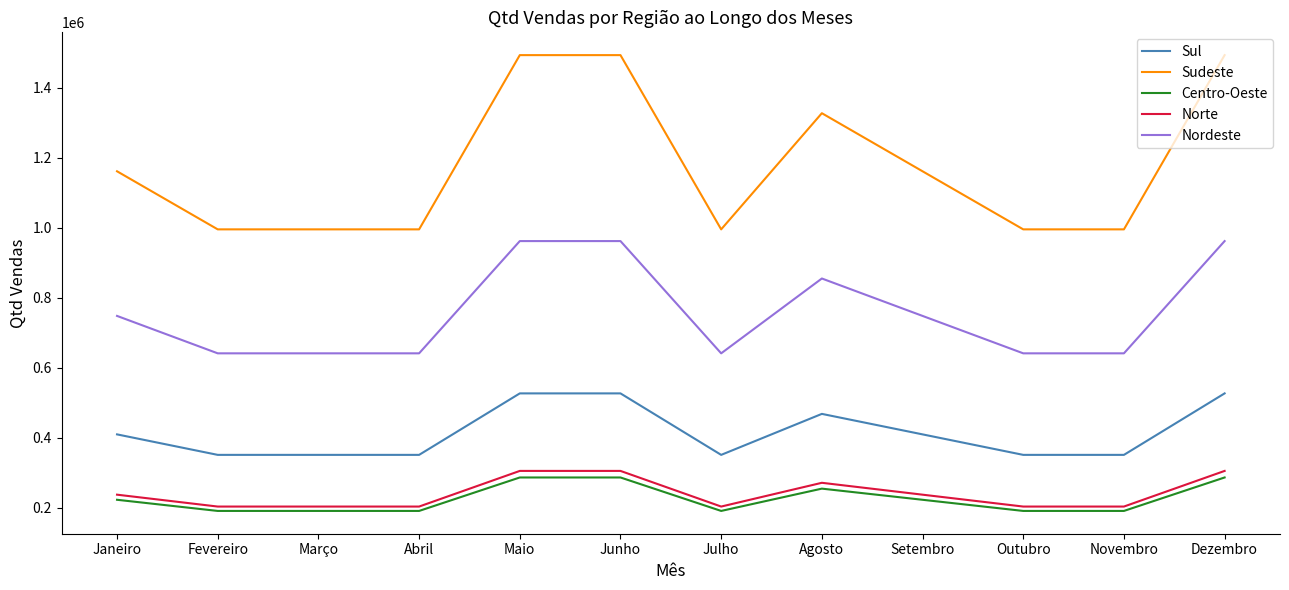

Which series has the largest total across all categories?

Sudeste